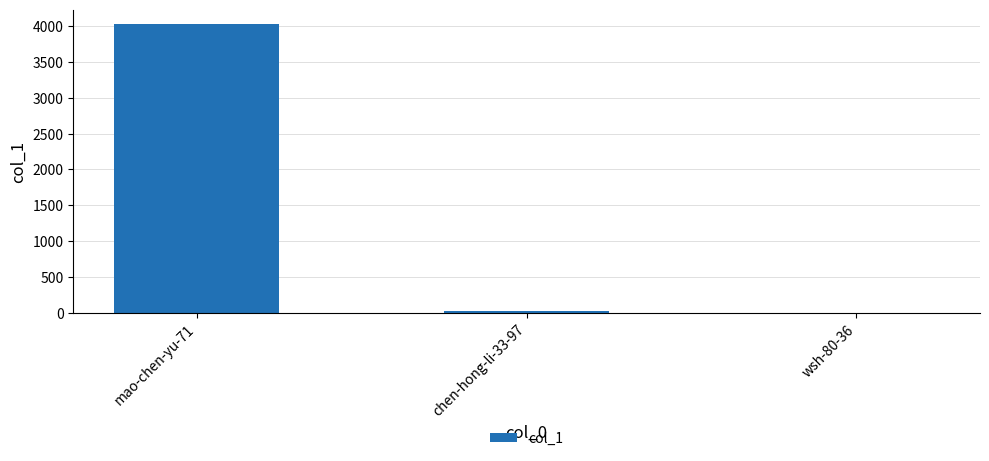

What is the sum of all values?

4052